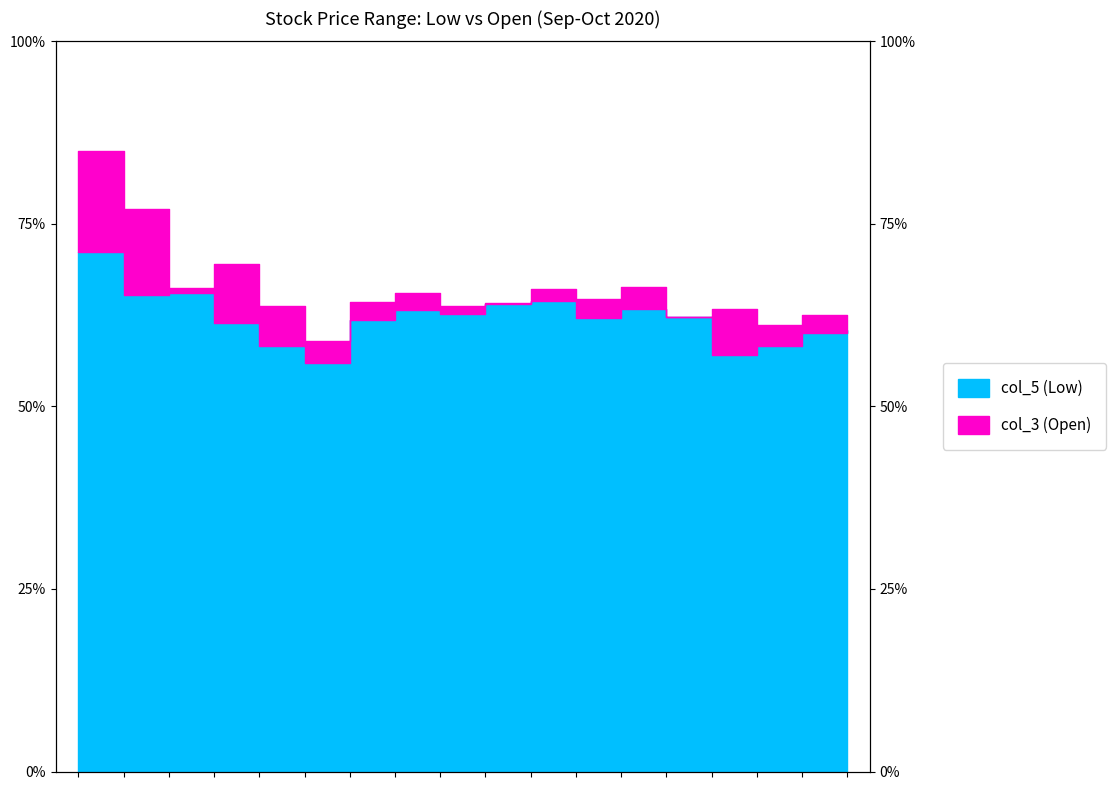

Reading left to right, extract all data points from this chart.

col_5 (Low): 71.1	65.3	65.6	61.4	58.3	55.9	61.9	63.2	62.7	64.0	64.5	62.1	63.3	62.2	57.0	58.3	60.0	60.4
col_3 (Open): 85.0	77.1	66.2	69.5	63.7	59.0	64.3	65.6	63.8	64.2	66.1	64.7	66.3	62.3	63.4	61.2	62.5	61.6